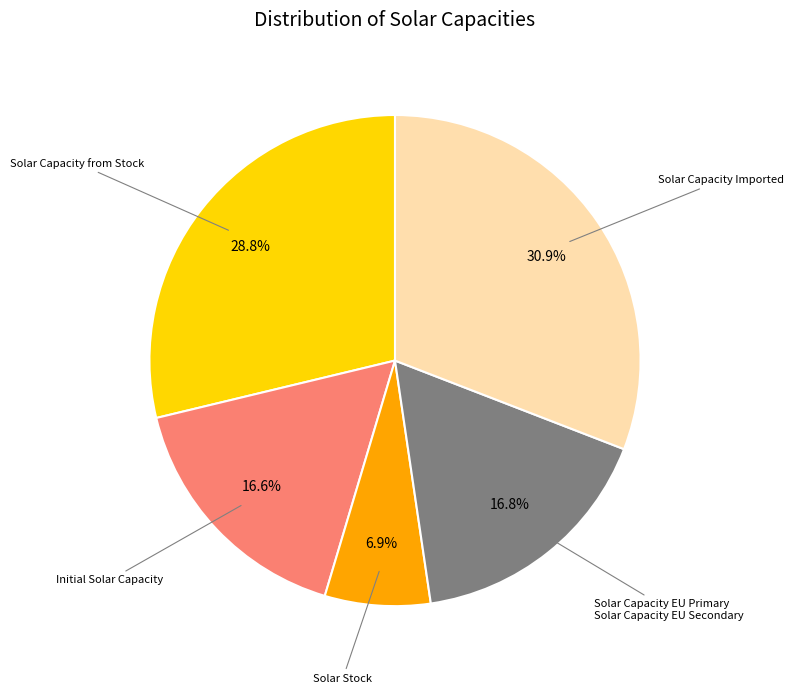

Does any single category account for the majority?

No